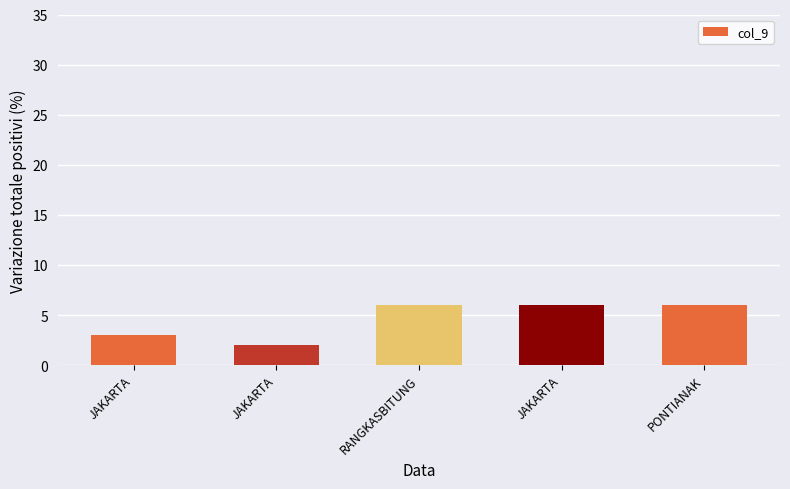

How many data points are less than 6?

2